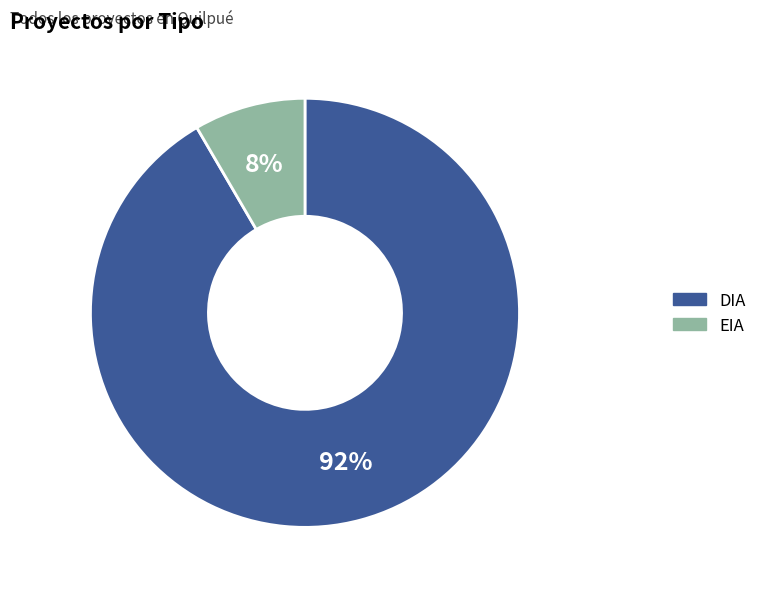

True or false: EIA accounts for 1% of the total.

False